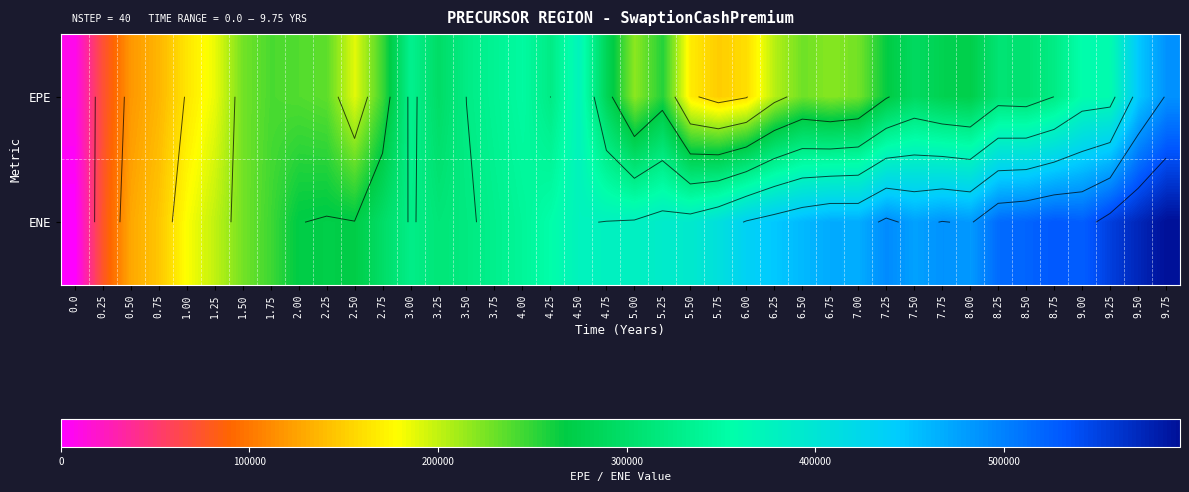

How many categories are shown in the chart?

40